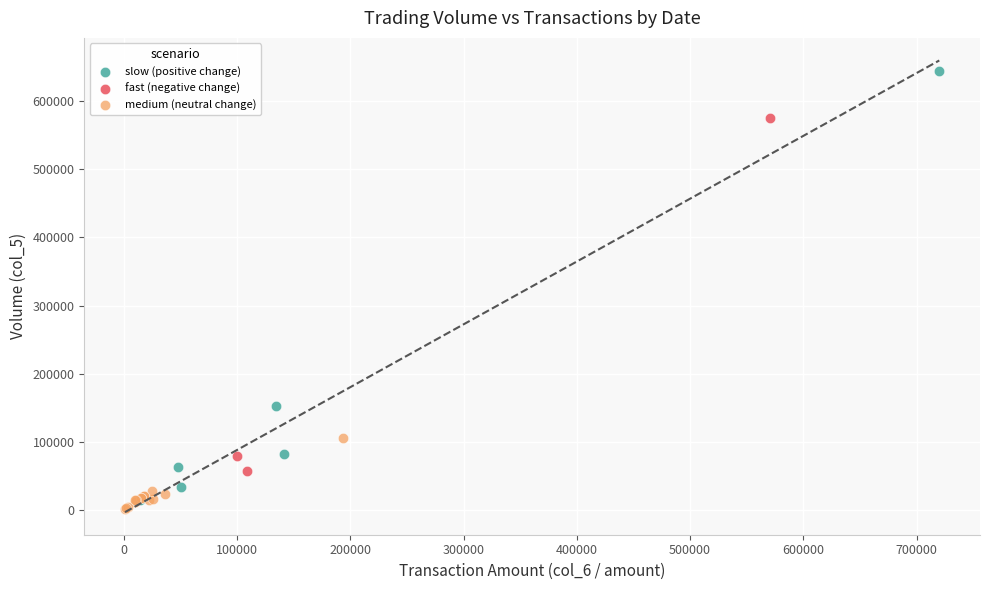

Which series has the widest spread of Y values?

slow (positive change)